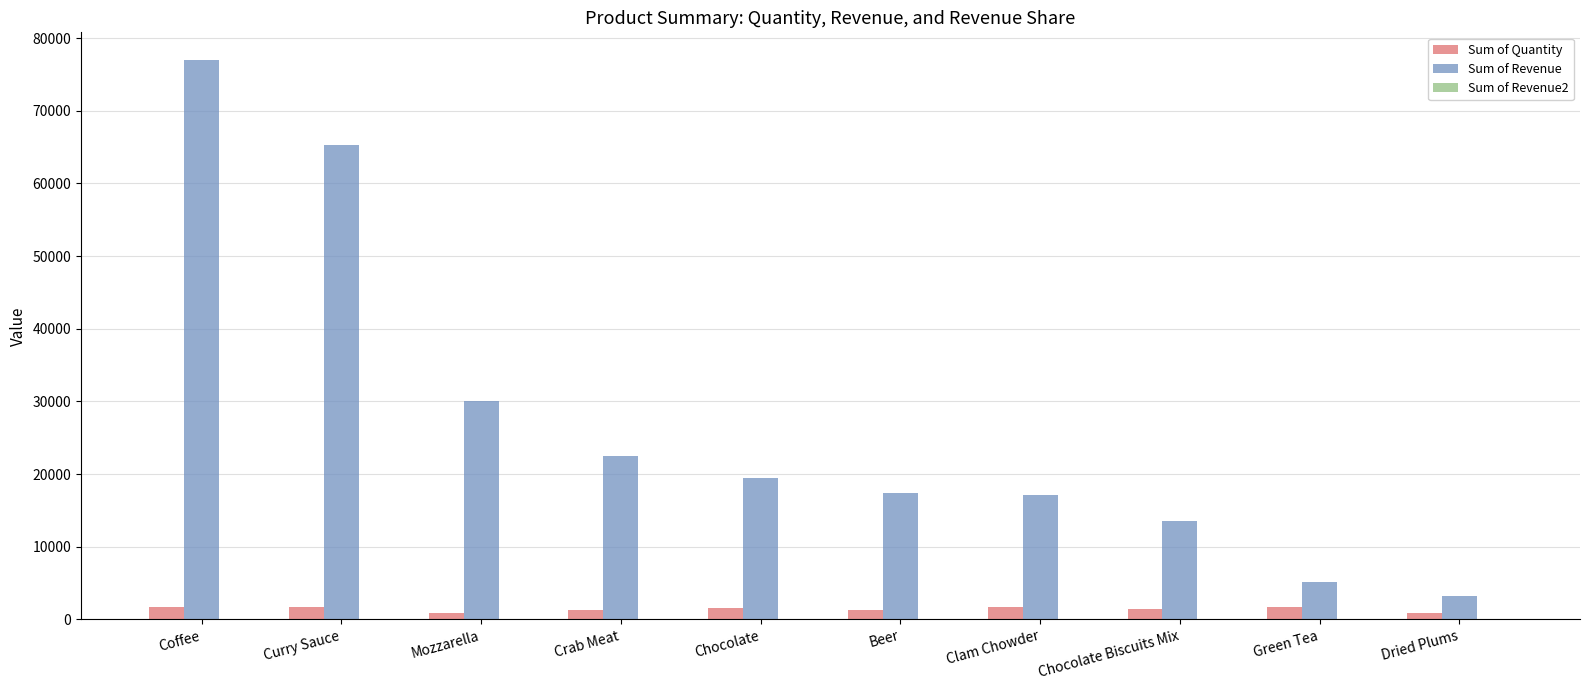

The value of Sum of Quantity at Curry Sauce is 1632.0. True or false?

True